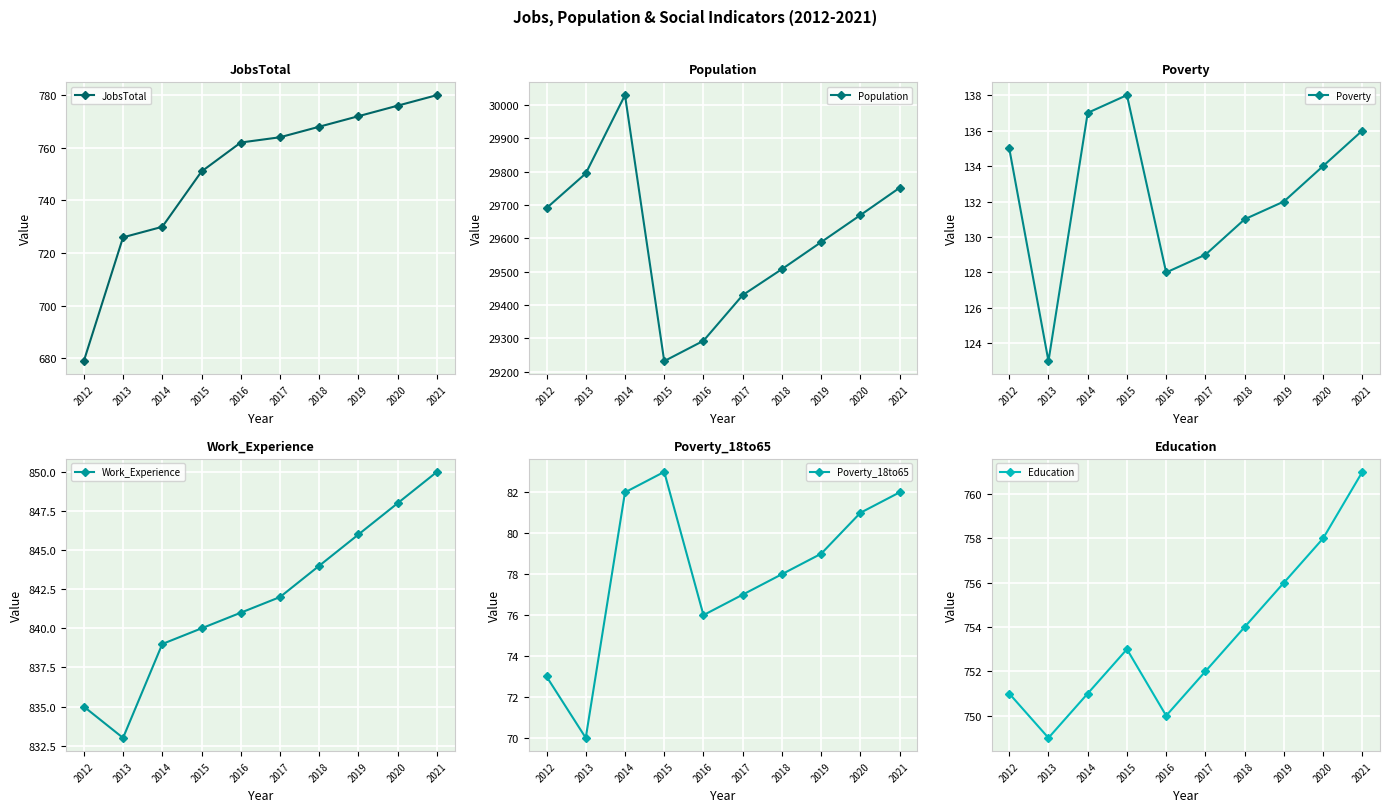

Where does the Population series first go above 29670?

2012